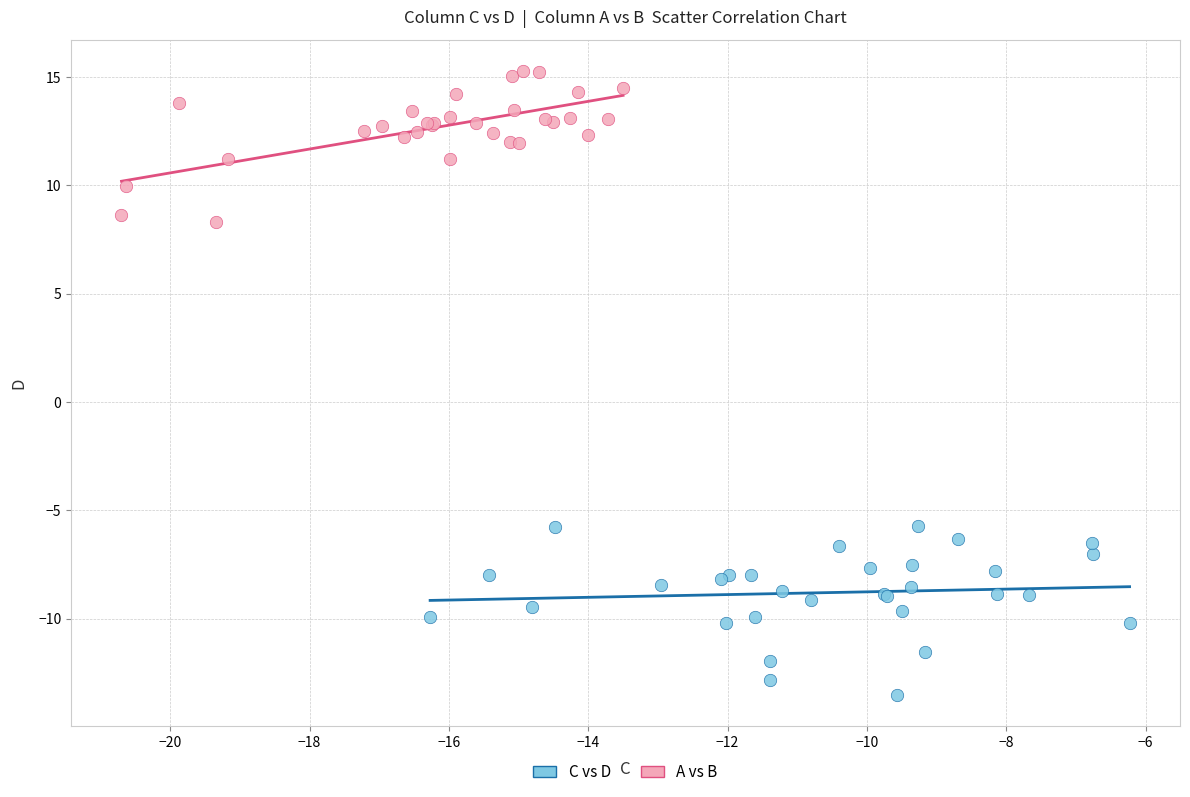

Which series reaches the minimum Y coordinate?

C vs D